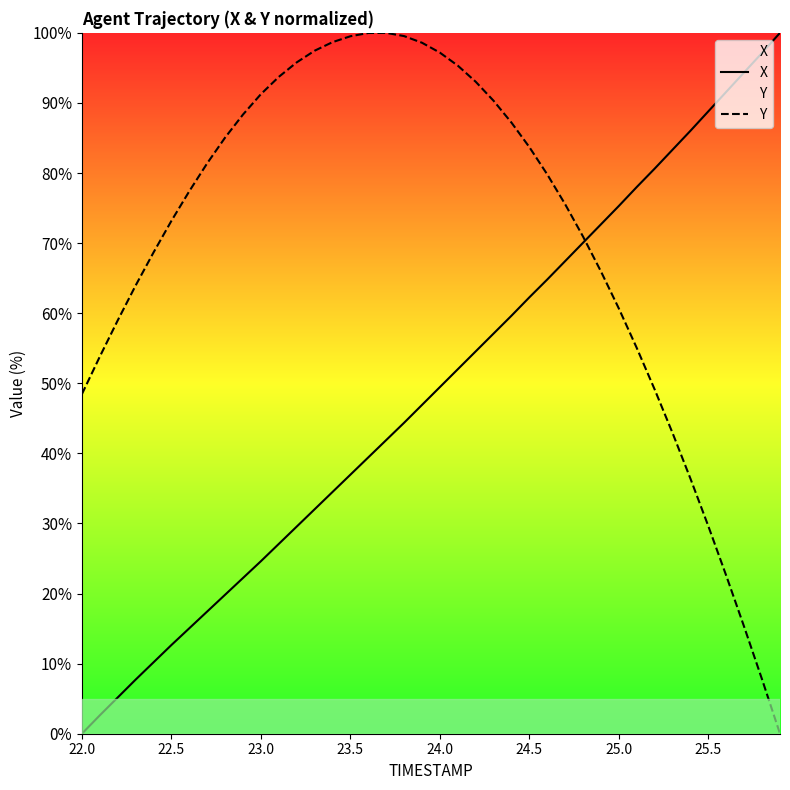

What is the maximum value shown in the chart?

100.0